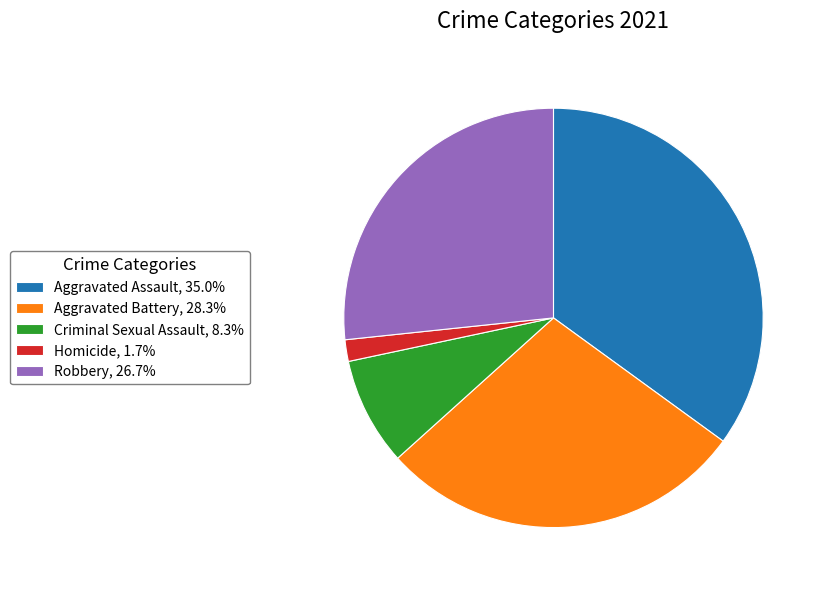

Combined, do Homicide, 1.7% and Robbery, 26.7% account for over 50%?

No